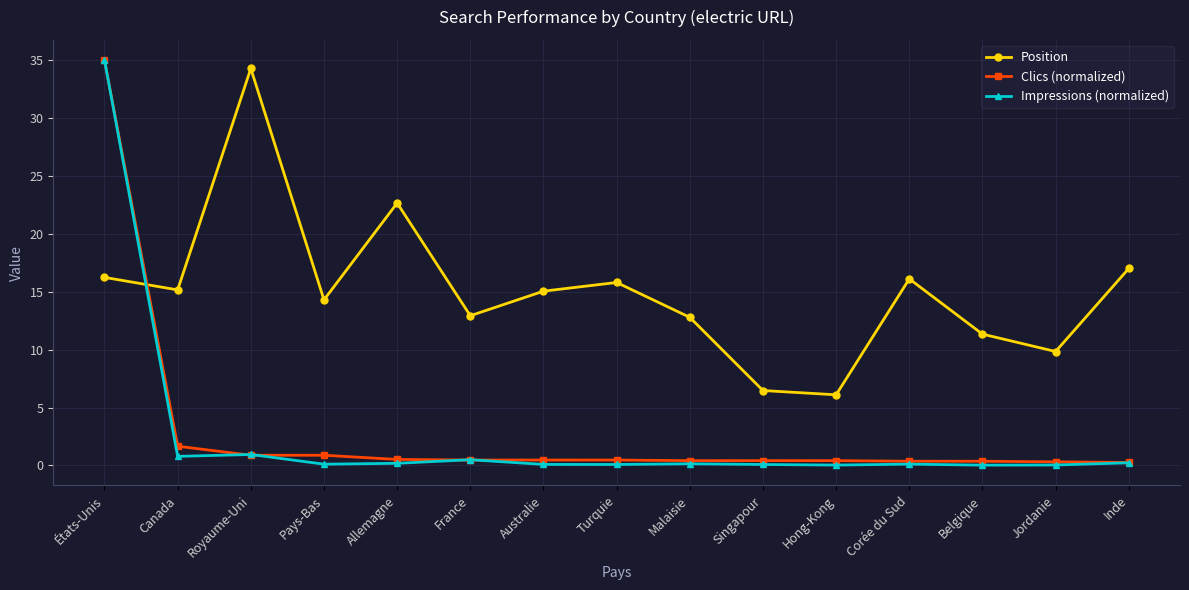

What is the label of the 15th point from the right?

États-Unis